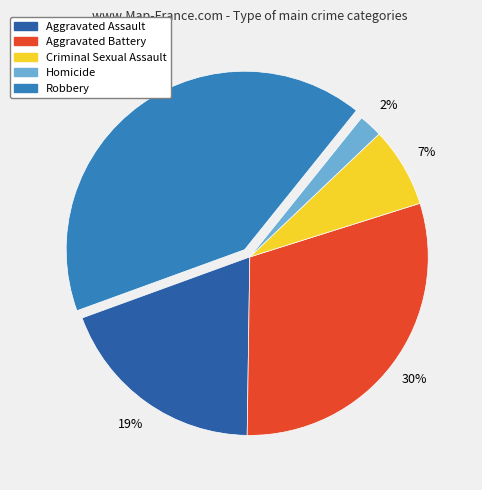

Is Homicide the majority of the pie?

No